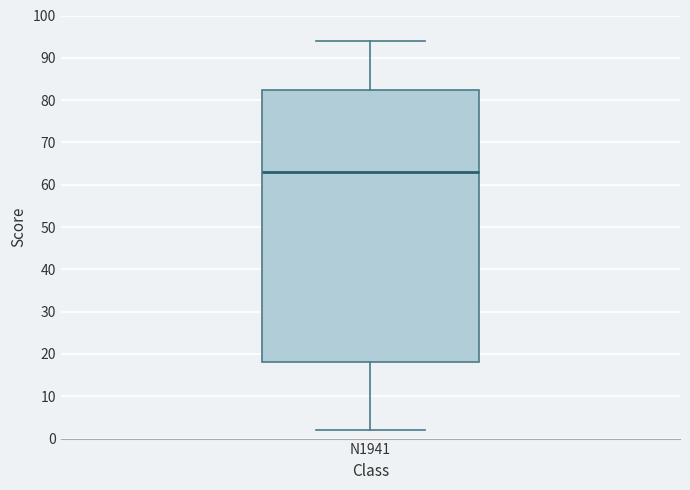

Read this box plot against the y-axis: the position of the median line, the range covered by the box, and the ends of both whiskers. The values are not printed on the chart, so give them approximately, as read against the axis.

median 63, box 18 to 83, whiskers 2 to 94